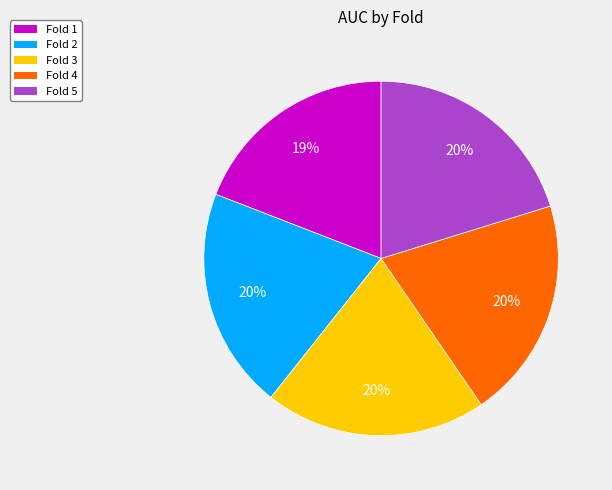

To the nearest percent, what is the difference between the largest and smallest slice percentages?

1%